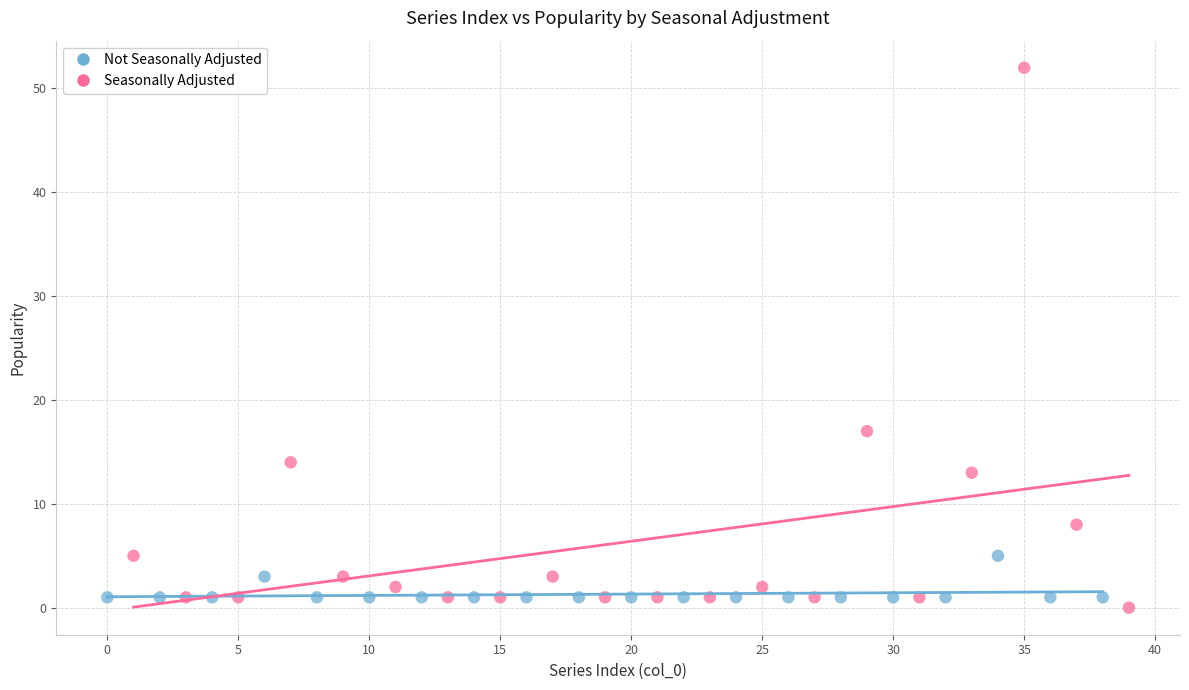

Which series has the largest Y range (max minus min)?

Seasonally Adjusted